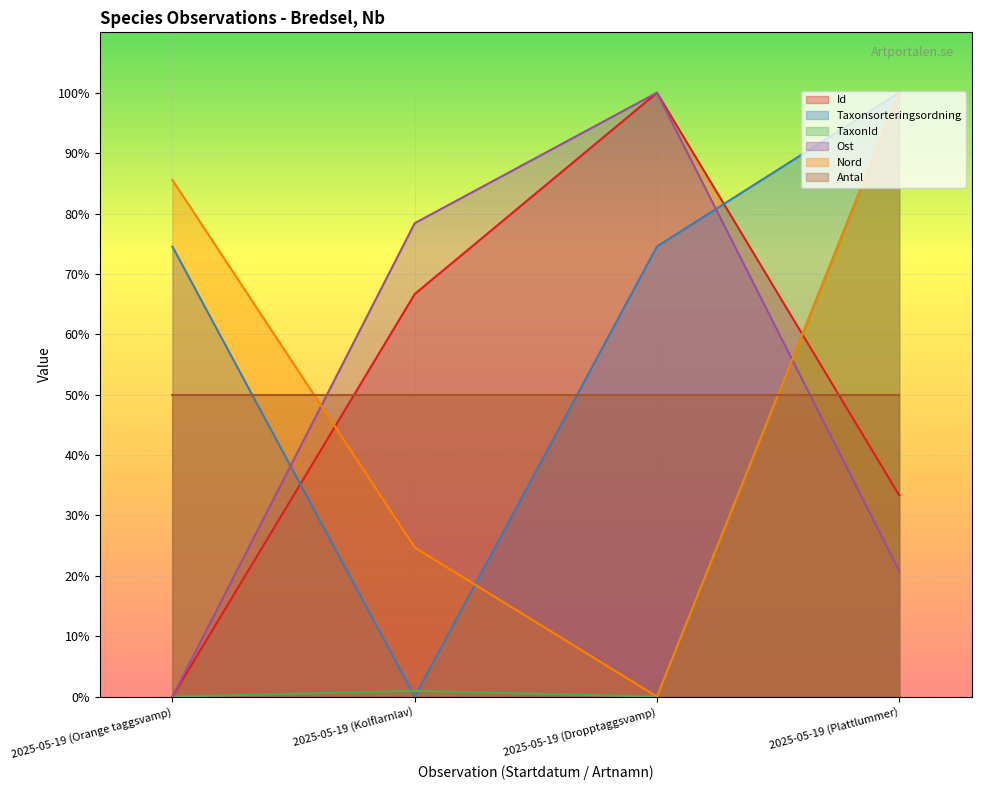

List the labels in order of Id value, largest first.

2025-05-19 (Dropptaggsvamp), 2025-05-19 (Kolflarnlav), 2025-05-19 (Plattlummer), 2025-05-19 (Orange taggsvamp)